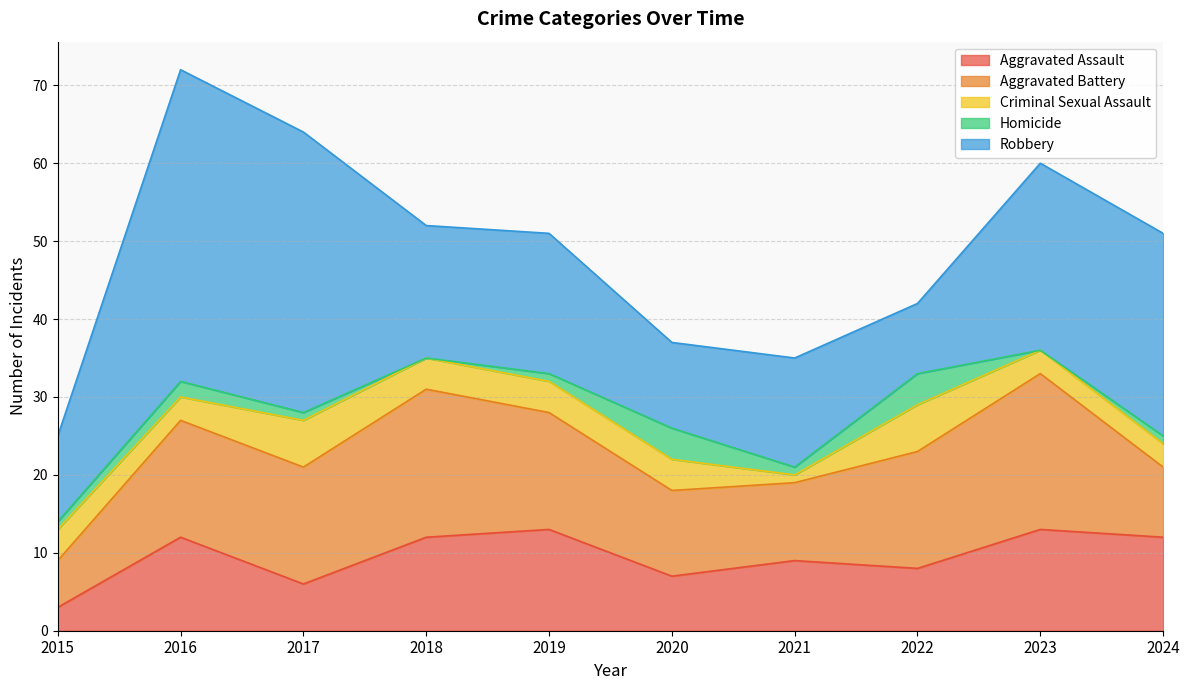

Reading right to left, transcribe all the data shown in this chart.

Aggravated Assault: 2024=12	2023=13	2022=8	2021=9	2020=7	2019=13	2018=12	2017=6	2016=12	2015=3
Aggravated Battery: 2024=9	2023=20	2022=15	2021=10	2020=11	2019=15	2018=19	2017=15	2016=15	2015=6
Criminal Sexual Assault: 2024=3	2023=3	2022=6	2021=1	2020=4	2019=4	2018=4	2017=6	2016=3	2015=4
Homicide: 2024=1	2023=0	2022=4	2021=1	2020=4	2019=1	2018=0	2017=1	2016=2	2015=1
Robbery: 2024=26	2023=24	2022=9	2021=14	2020=11	2019=18	2018=17	2017=36	2016=40	2015=11